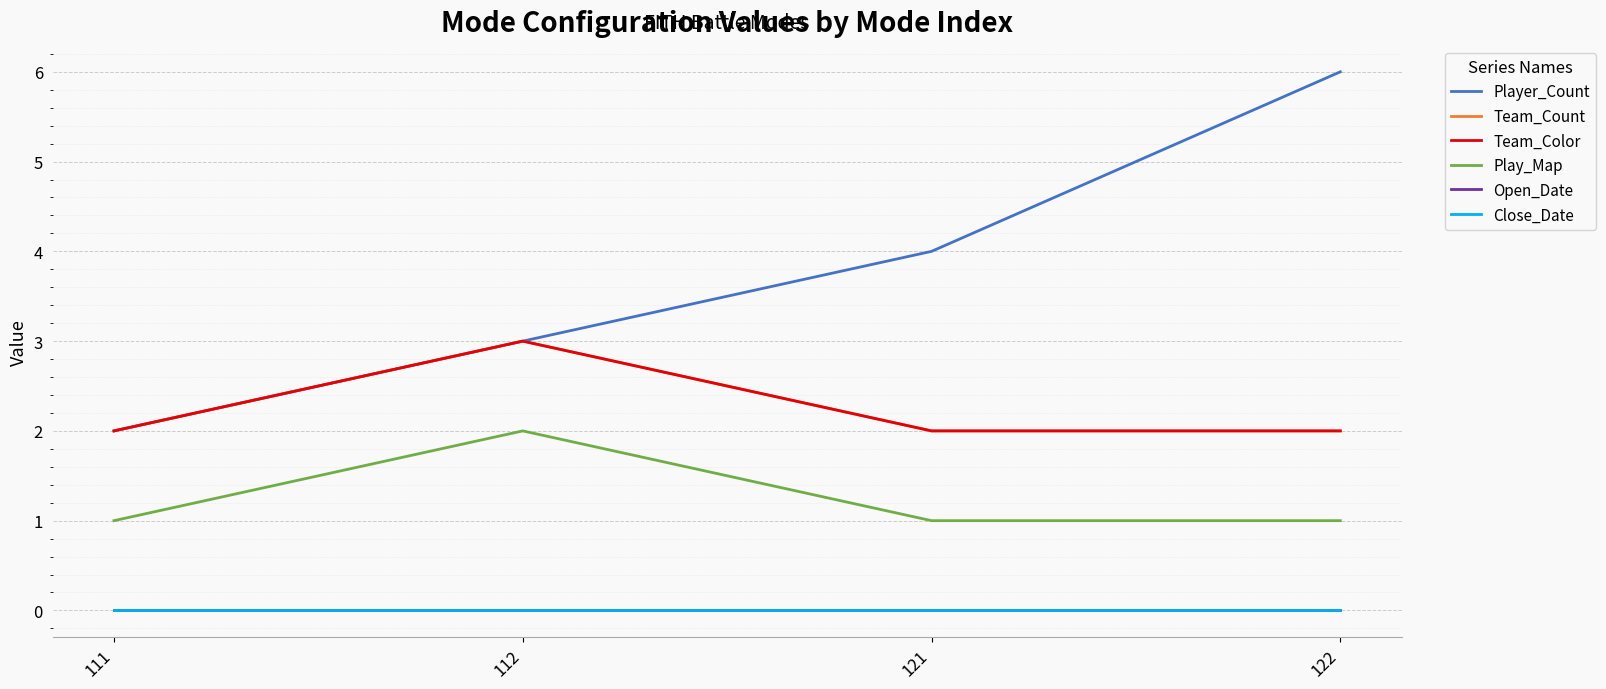

What is the difference between the Team_Count values at 112 and 111?

1